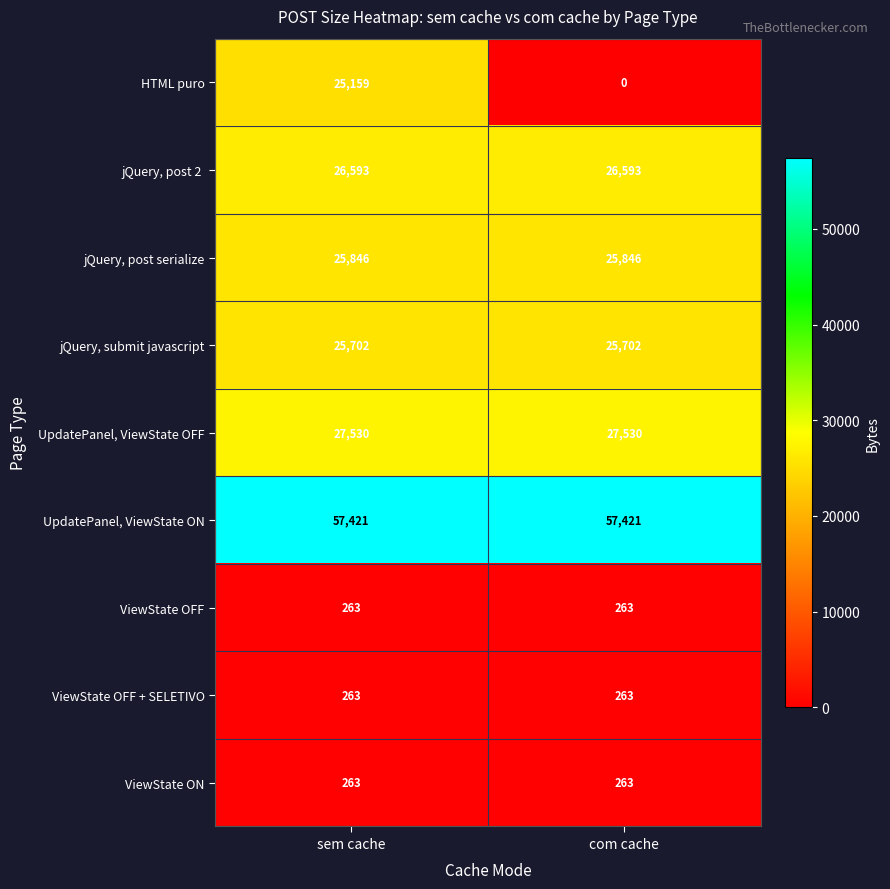

What is the approximate value of ViewState OFF + SELETIVO at com cache?

263